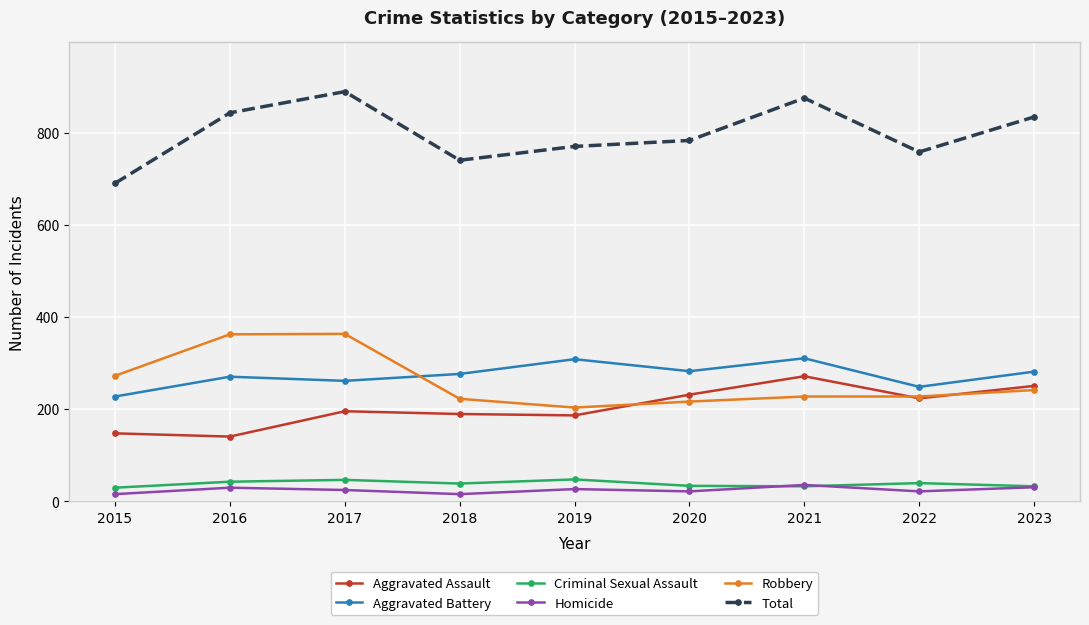

True or false: Aggravated Battery has a value of 101 at 2016.

False